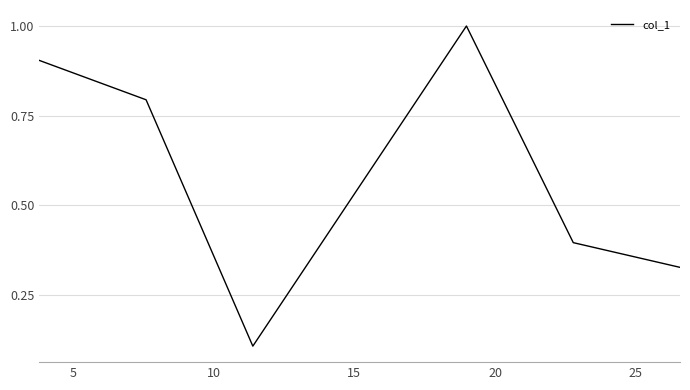

What is the average value?

0.6